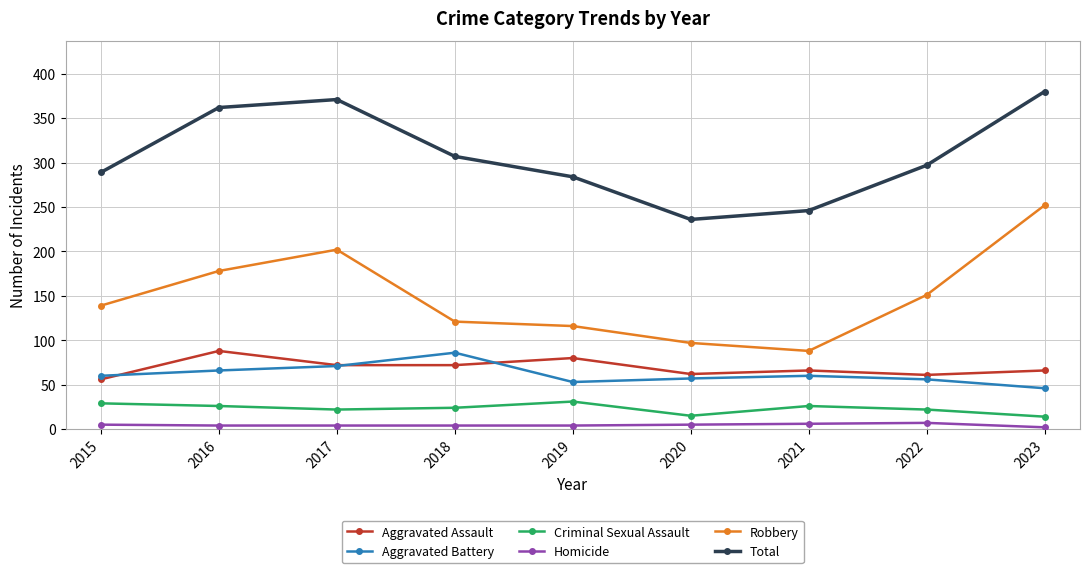

How many distinct data groups are displayed?

6